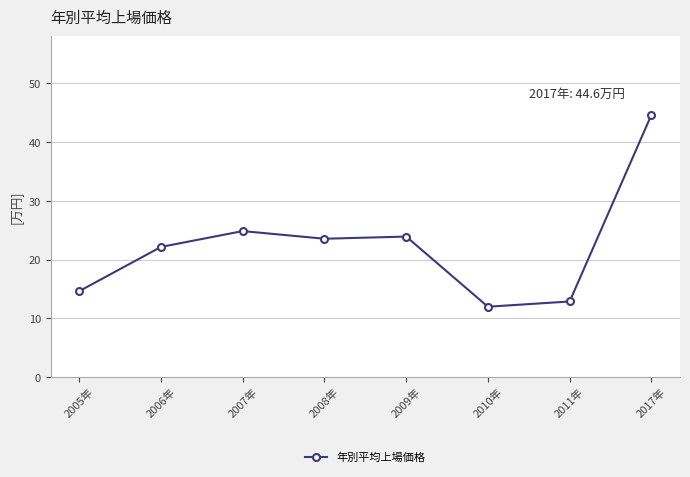

Where is the data nearest to the value 28?

2007年